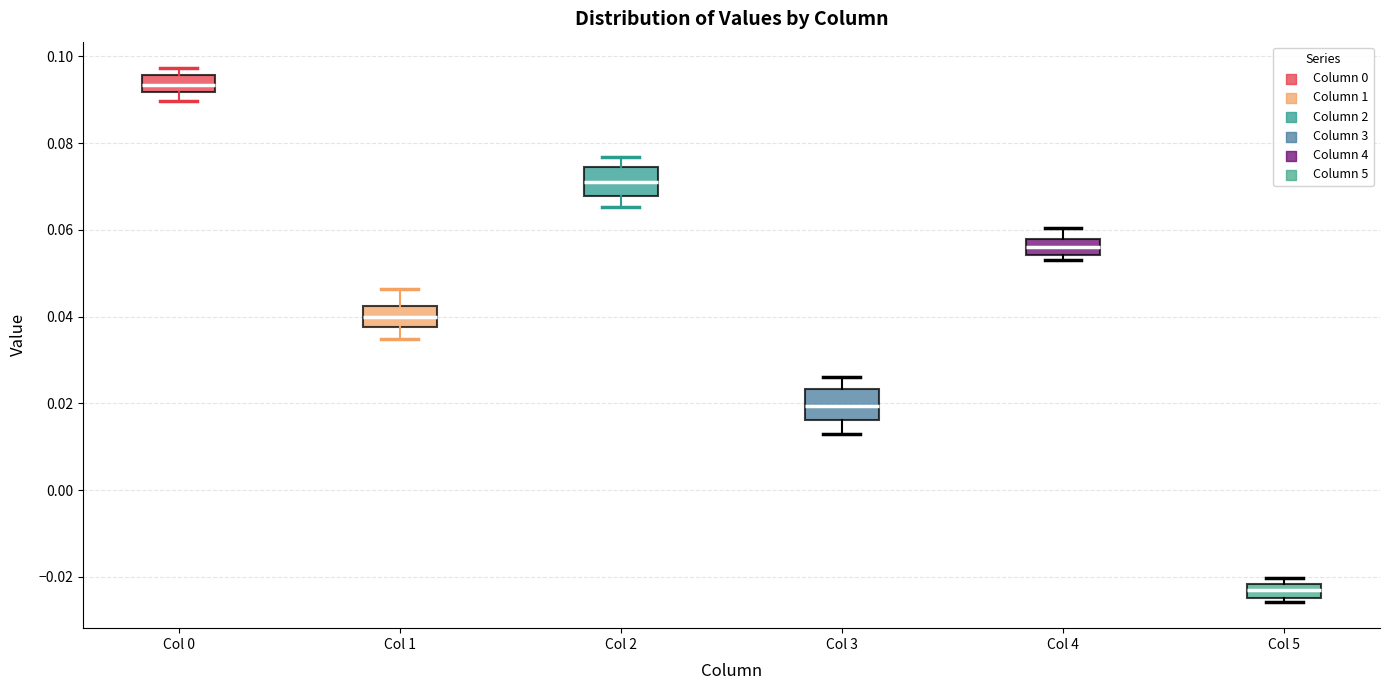

Which box's median line is the lowest?

Col 5